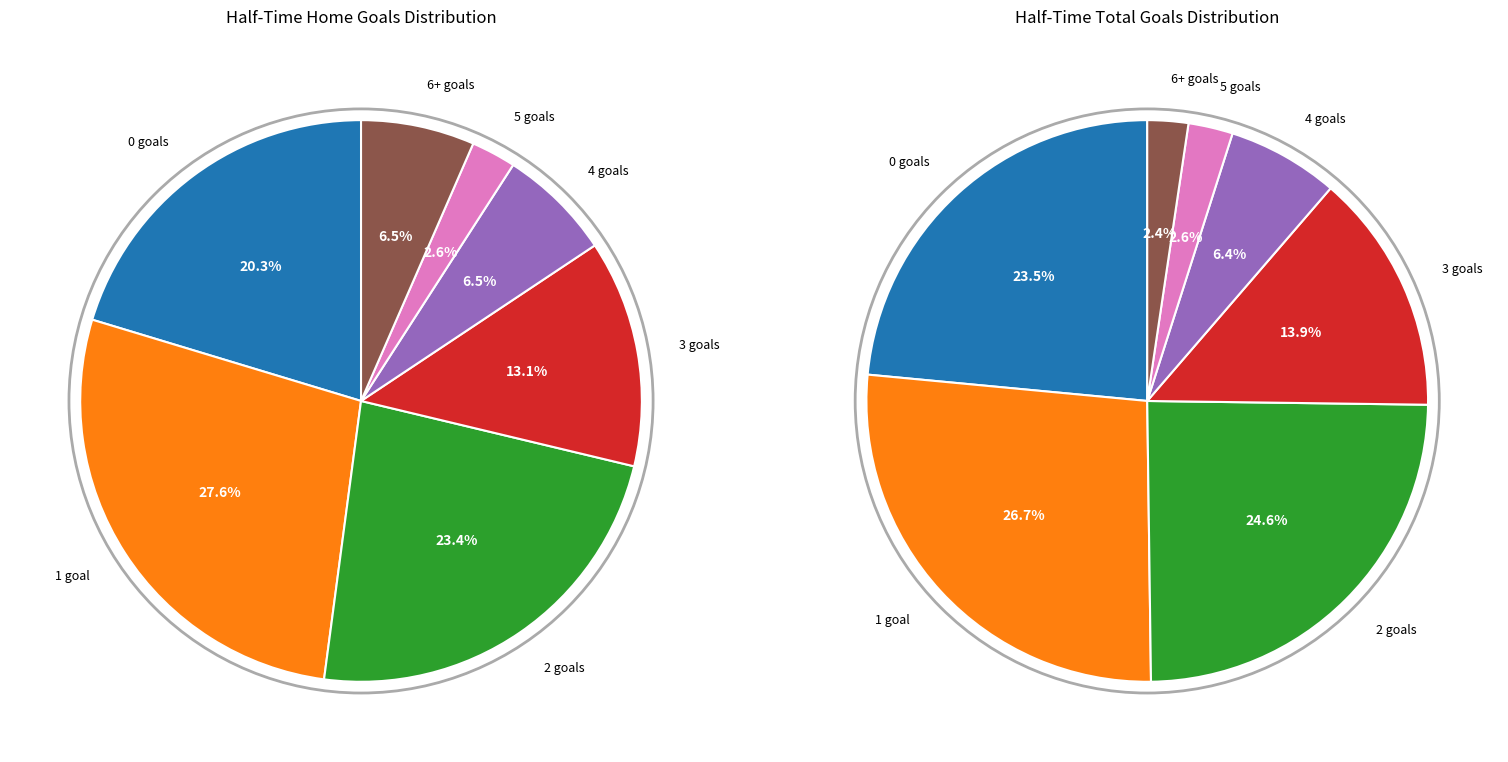

True or false: 3 accounts for 13% of the total.

True